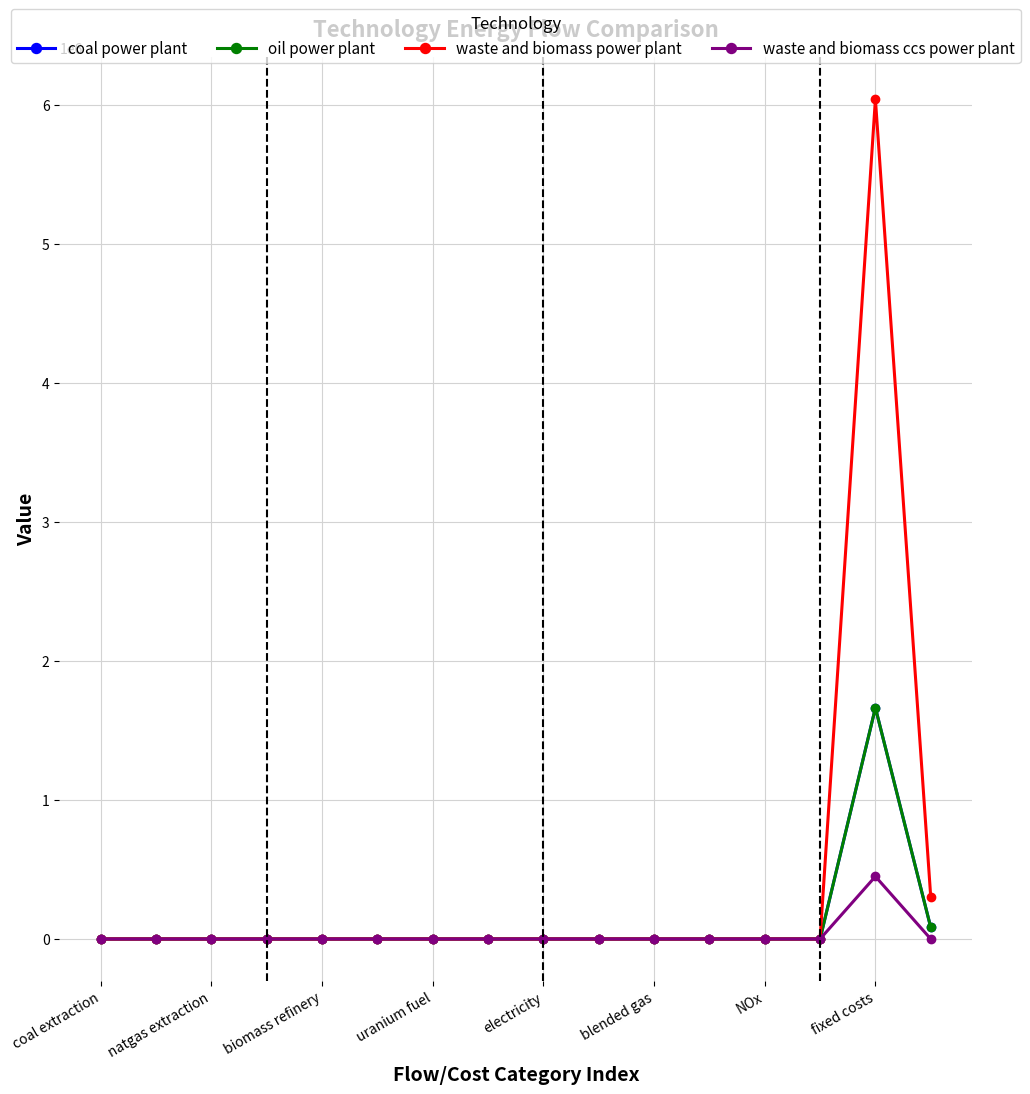

Which series has the largest total across all categories?

waste and biomass power plant